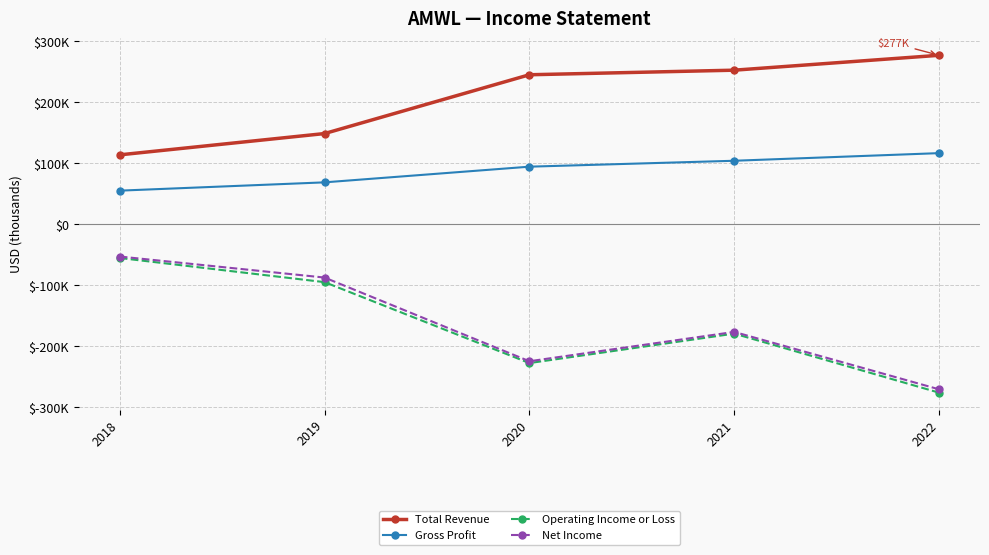

Does the chart have visible grid lines?

Yes